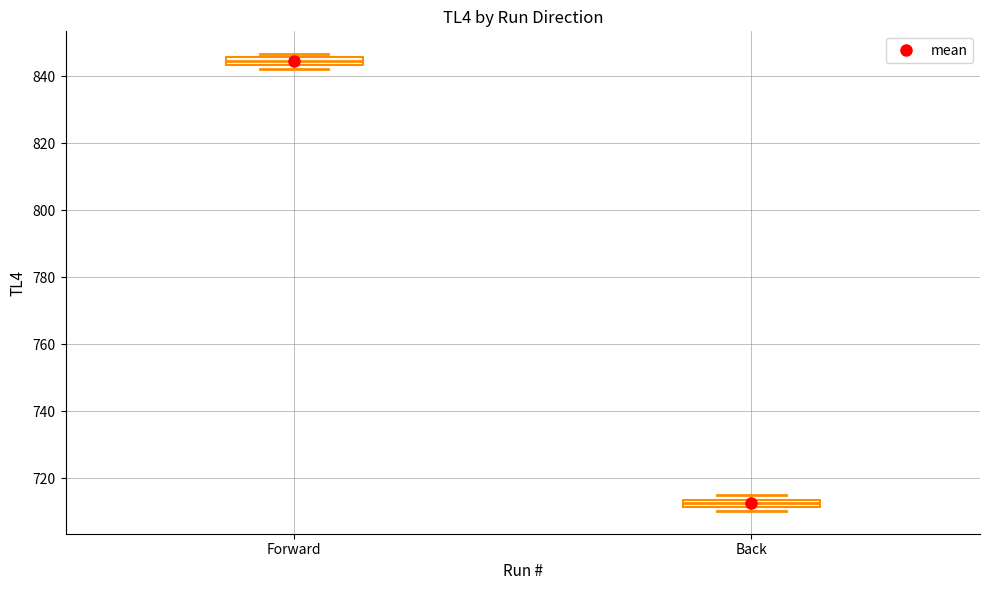

Where is the upper edge of the box for Back on the y-axis? The values are not printed on the chart, so give them approximately, as read against the axis.

714